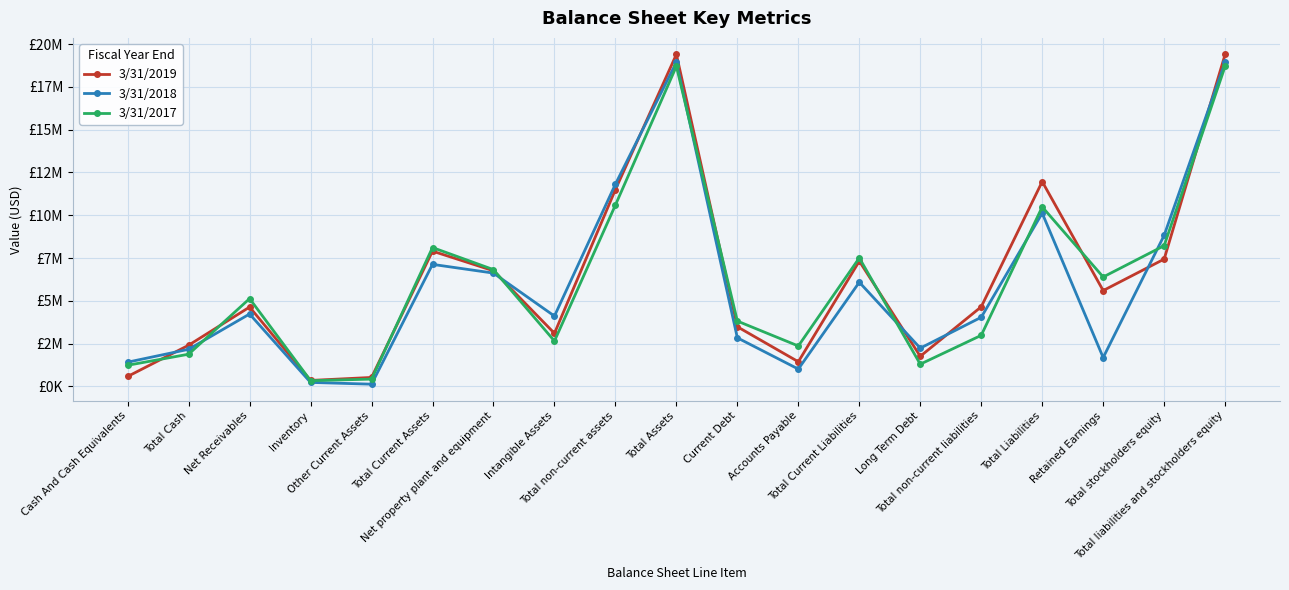

What are all the series names shown in the legend?

3/31/2019, 3/31/2018, 3/31/2017